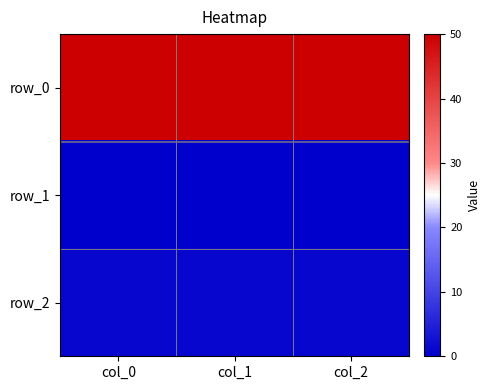

List the labels in order of row_0 value, largest first.

col_0, col_1, col_2